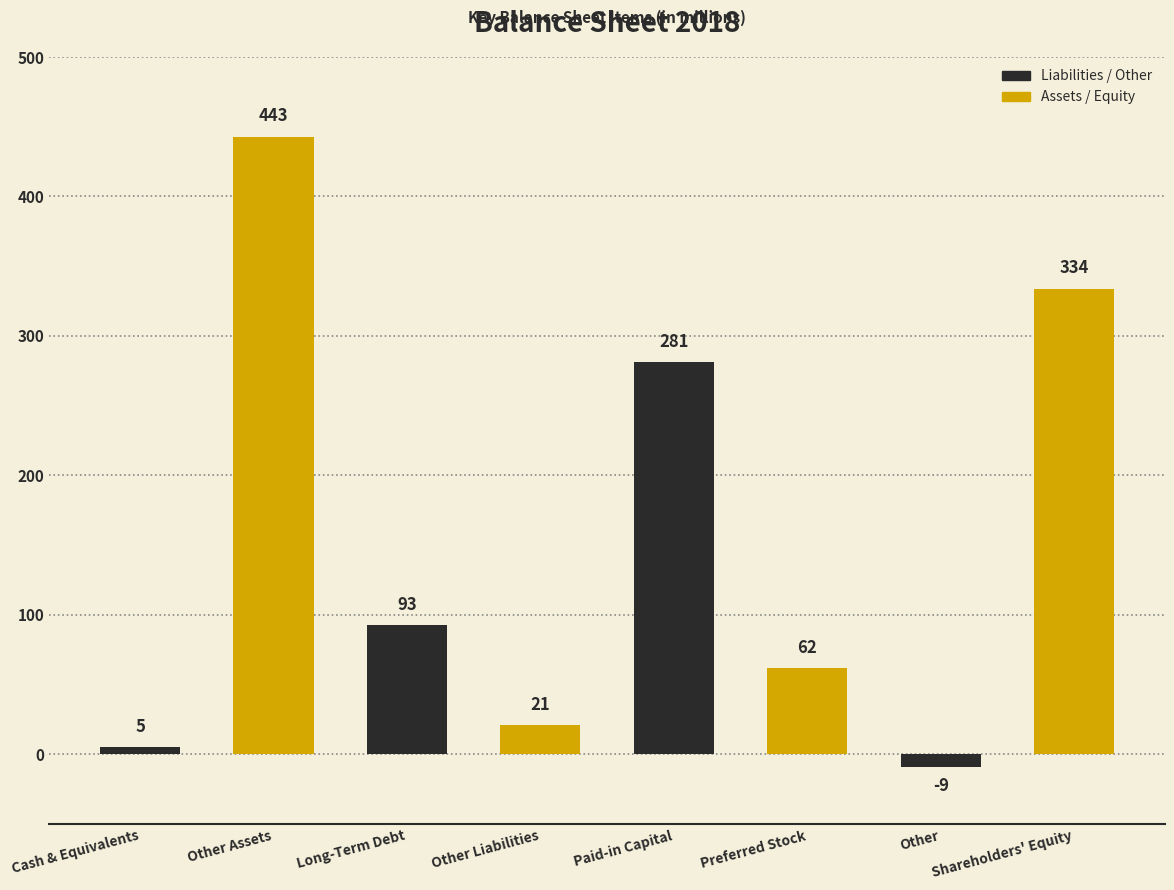

What is the value of the 3rd bar from the left?

93